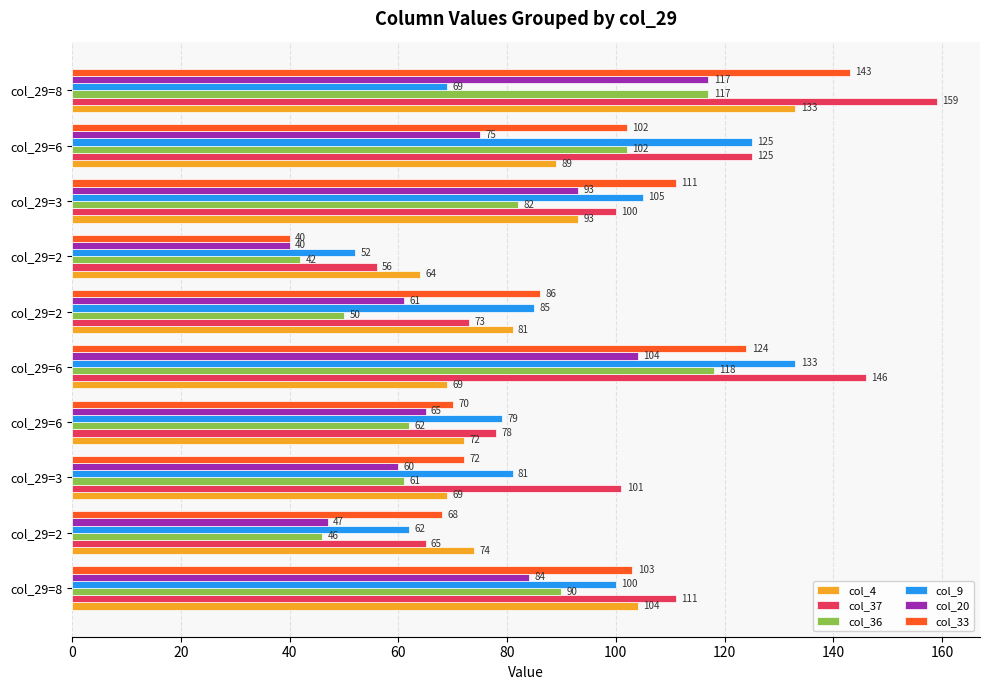

Count the number of data series in this chart.

6